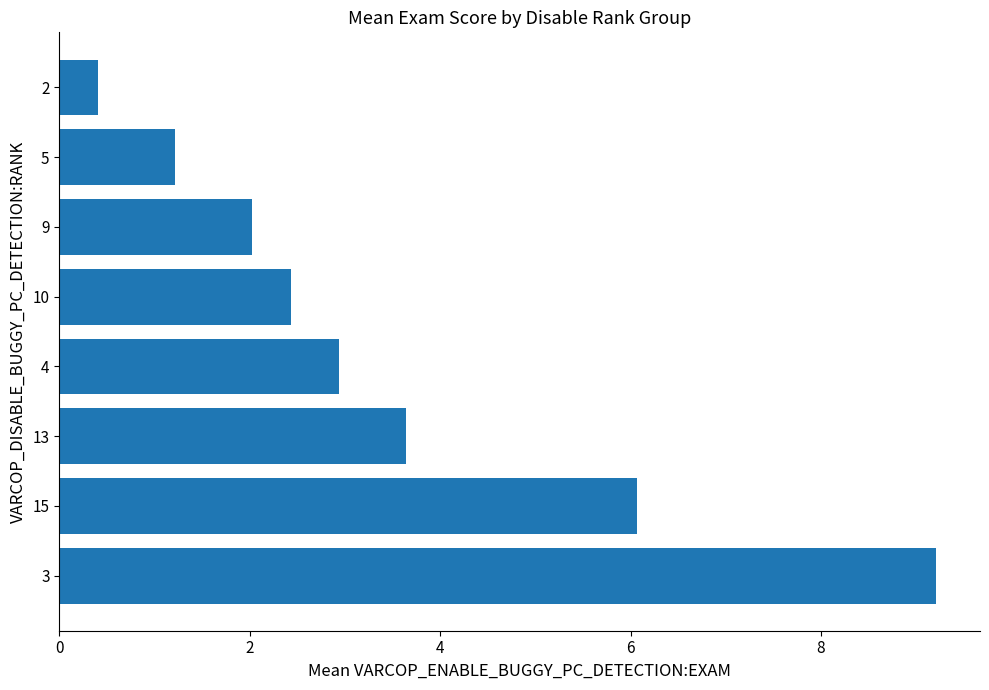

Which category has the lowest value across all series?

2